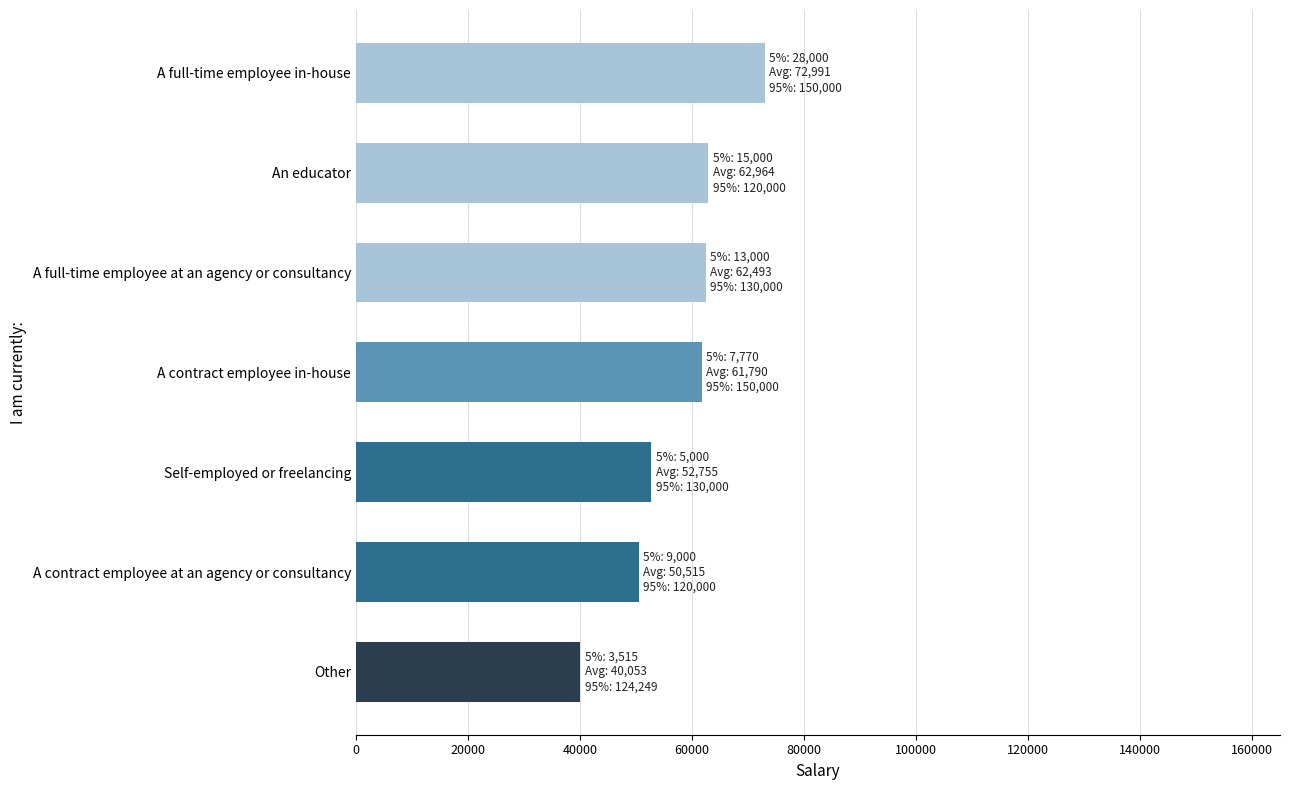

What is the average value?

57652